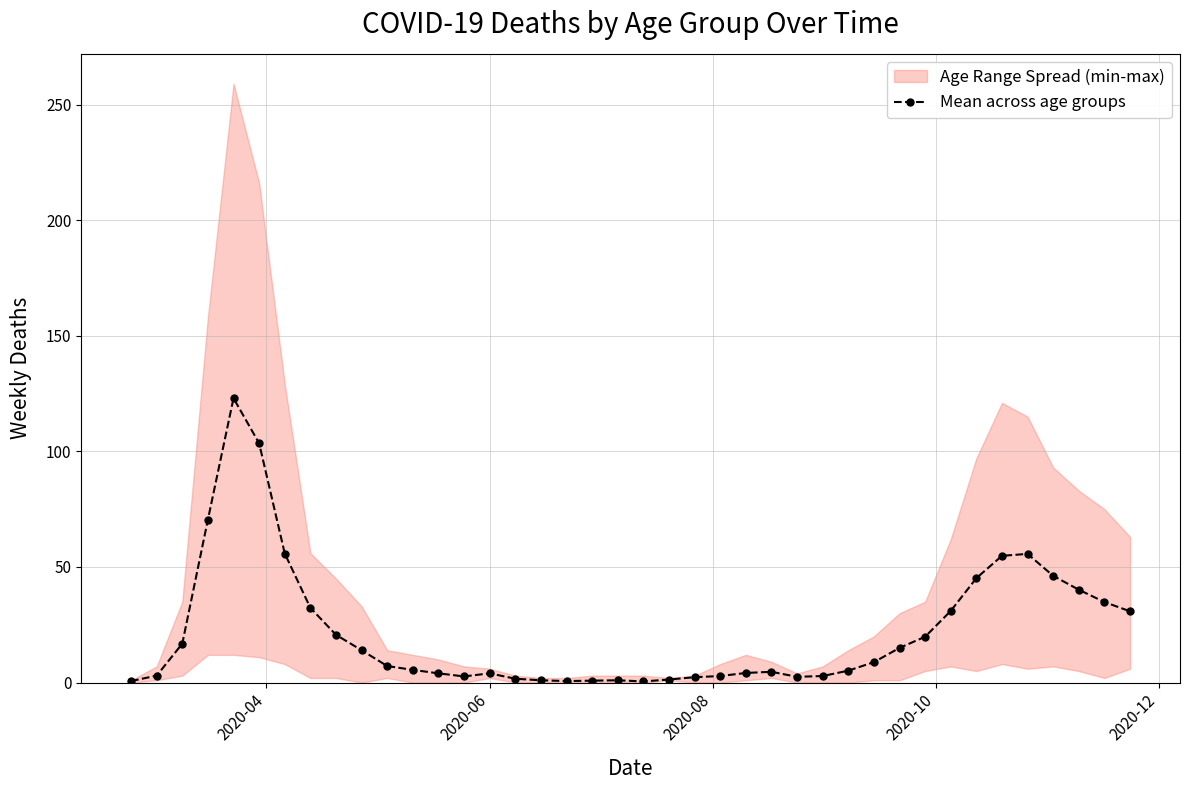

Does the chart have visible grid lines?

Yes